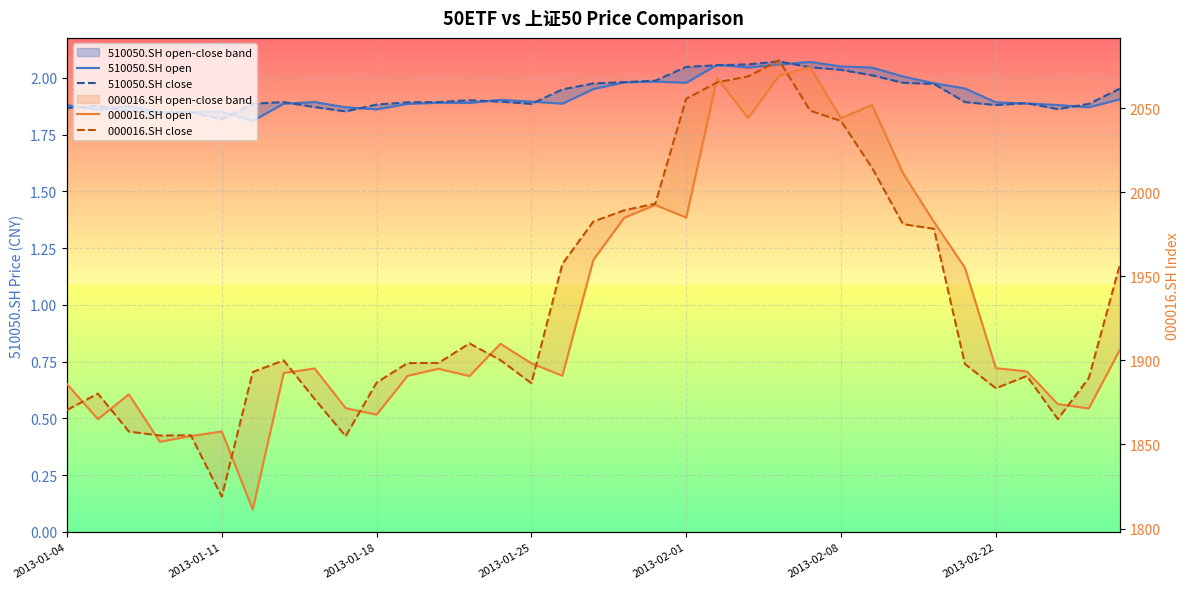

What is the highest value of the 510050.SH close series?

2.1